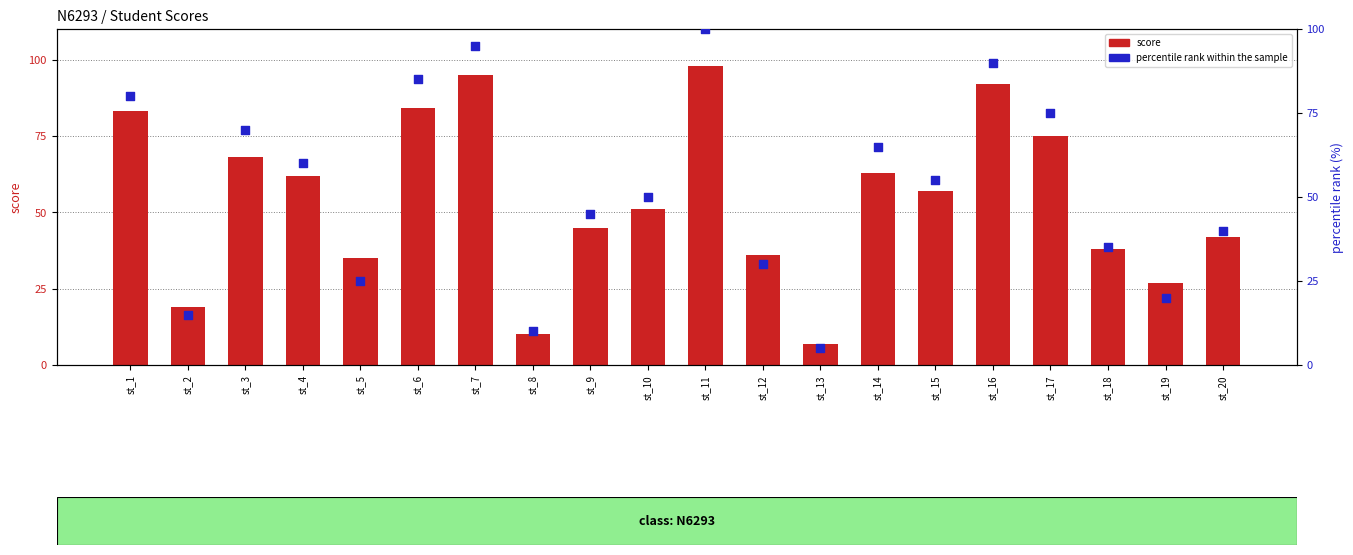

Is the value of percentile rank within the sample at st_5 greater than the value of score at st_17?

No